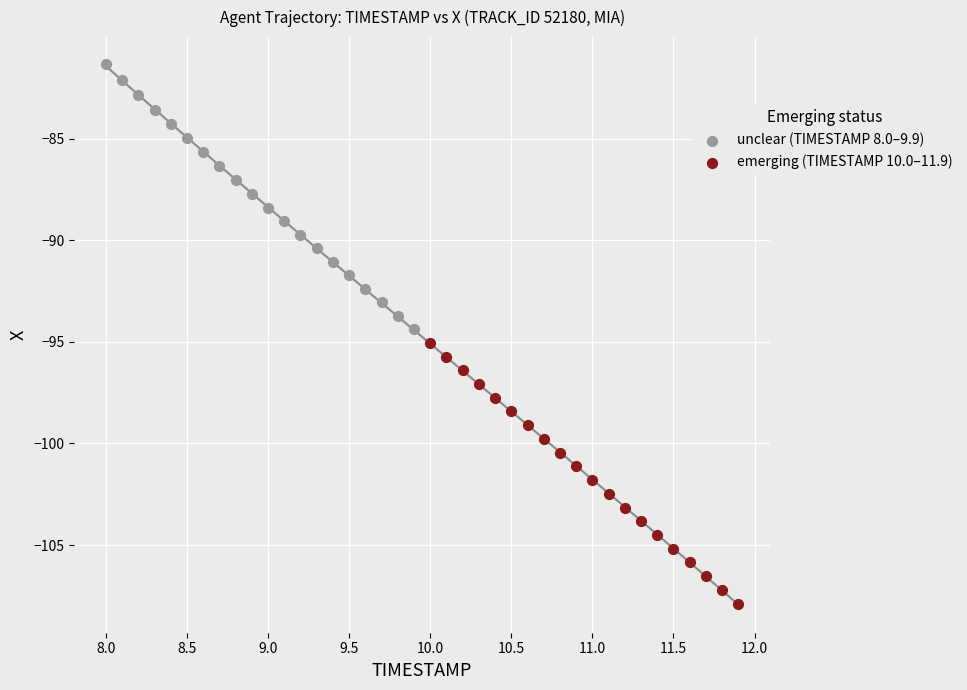

Which series has the largest Y range (max minus min)?

unclear (TIMESTAMP 8.0–9.9)